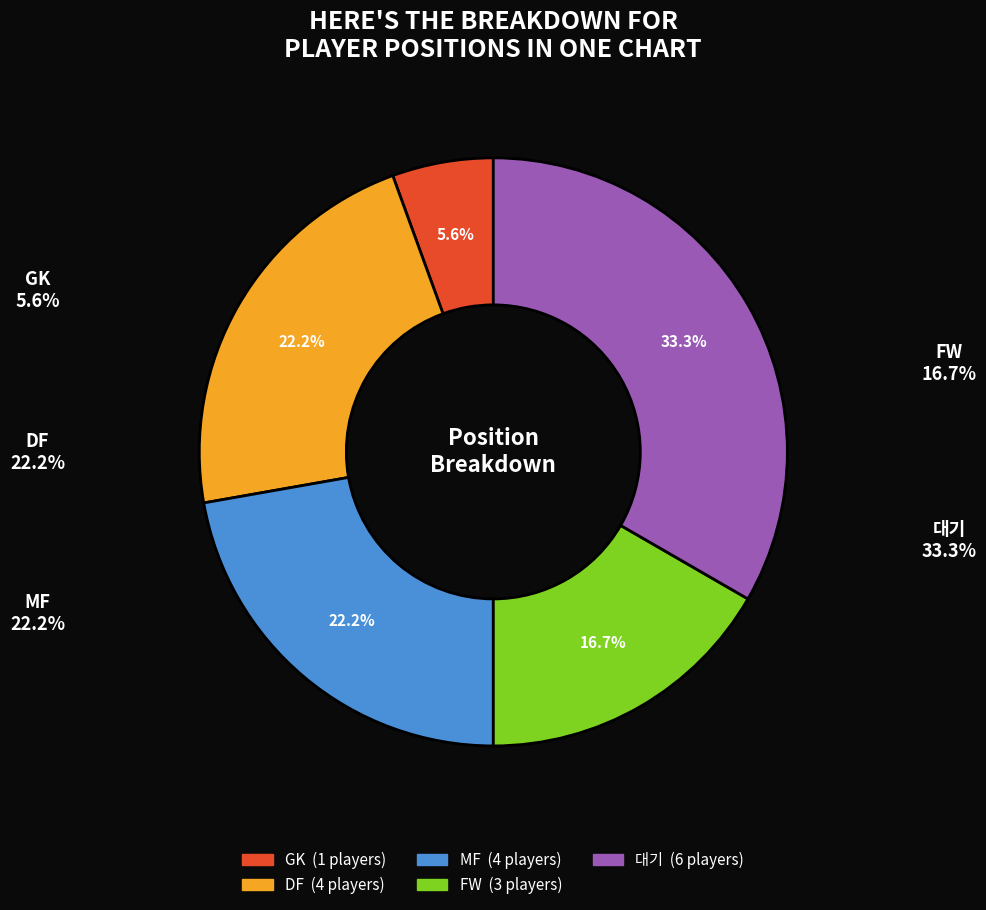

To the nearest percent, what is the difference between the largest and smallest slice percentages?

28%